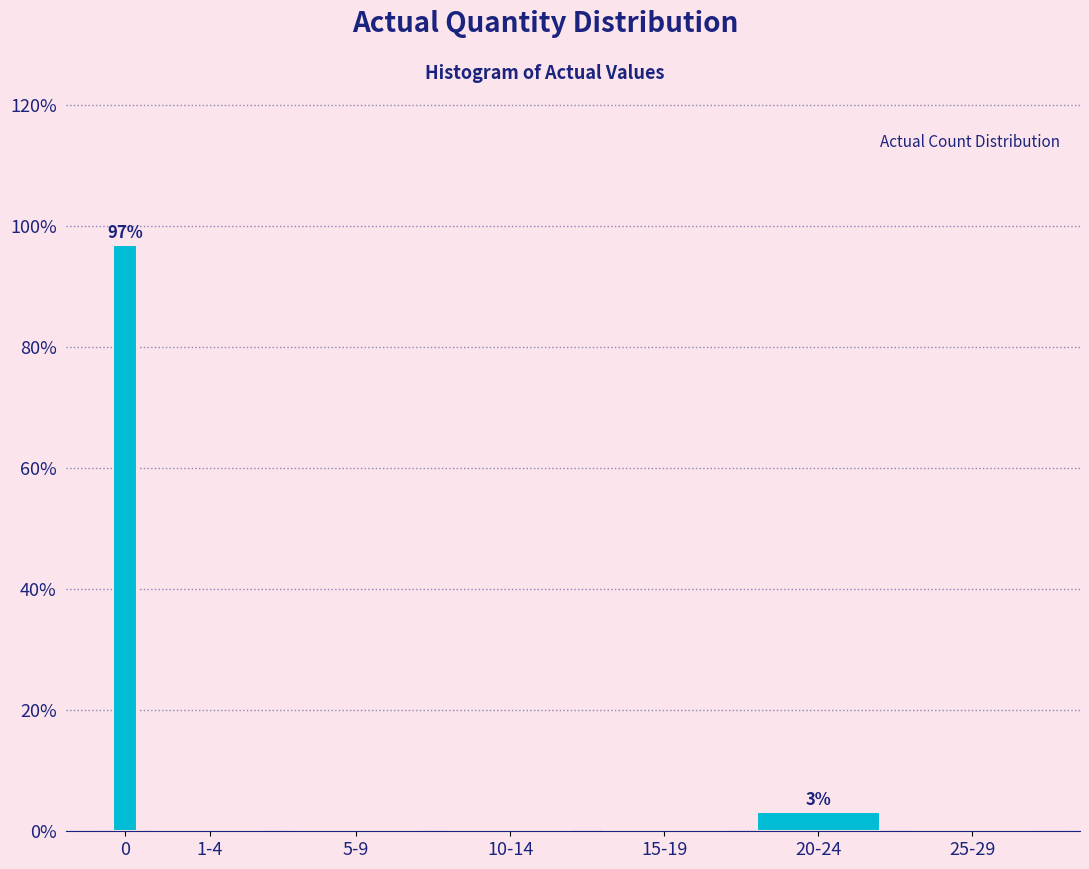

Reading left to right, list all the values displayed in this chart.

0=96.9	1-4=0.0	5-9=0.0	10-14=0.0	15-19=0.0	20-24=3.1	25-29=0.0